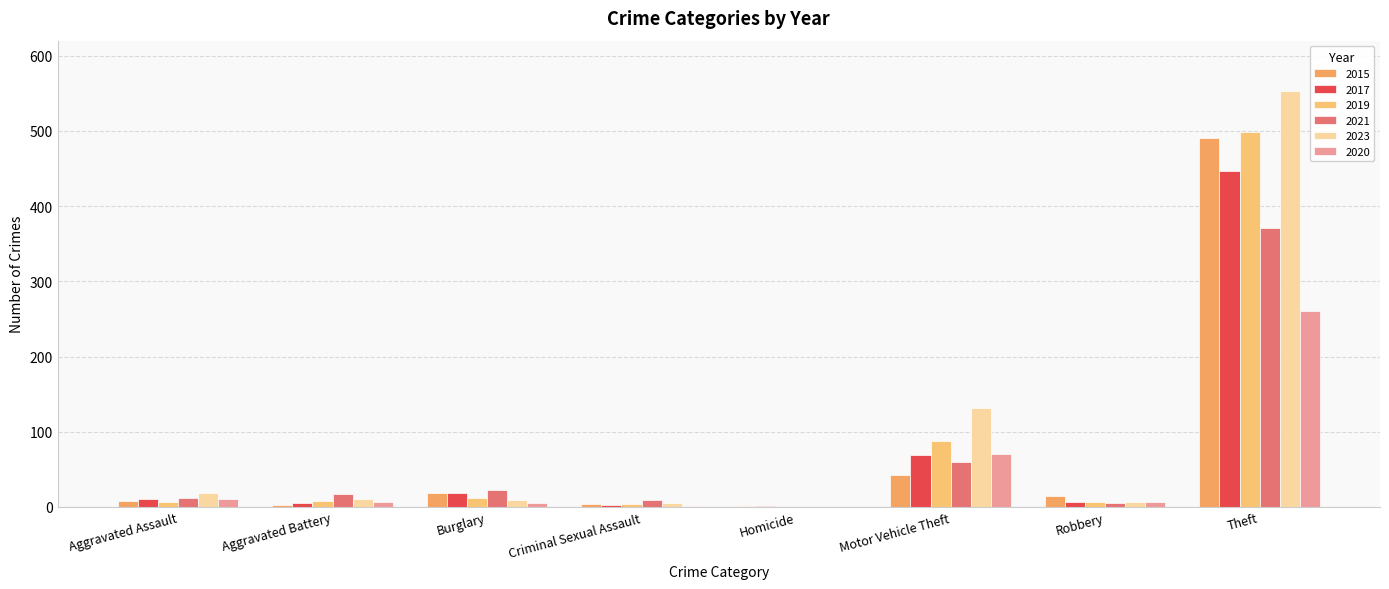

Reading left to right, what are all the values shown in this chart?

2015: 8	3	19	4	1	43	15	491
2017: 10	5	18	2	1	69	6	447
2019: 7	8	12	4	0	87	6	499
2021: 12	17	23	9	0	60	5	371
2023: 19	11	9	5	0	132	7	553
2020: 11	6	5	1	0	71	6	261